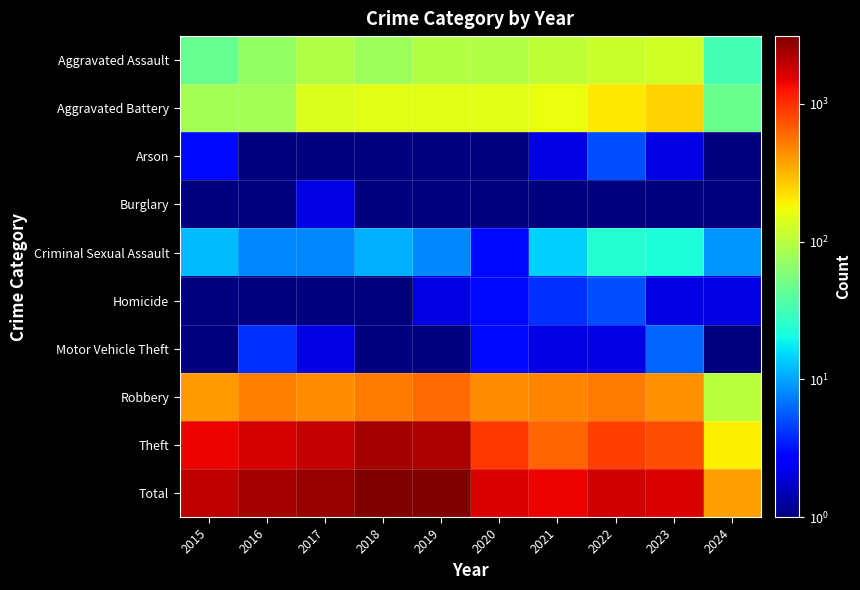

What is the difference between the highest and lowest values at 2023?

1609.9